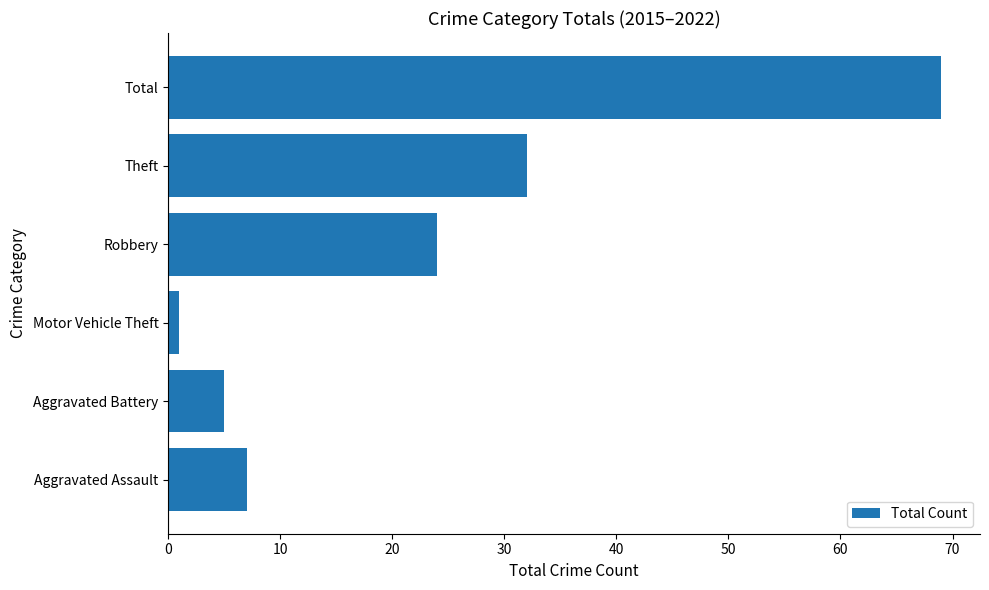

Between Theft and Aggravated Battery, which is larger?

Theft